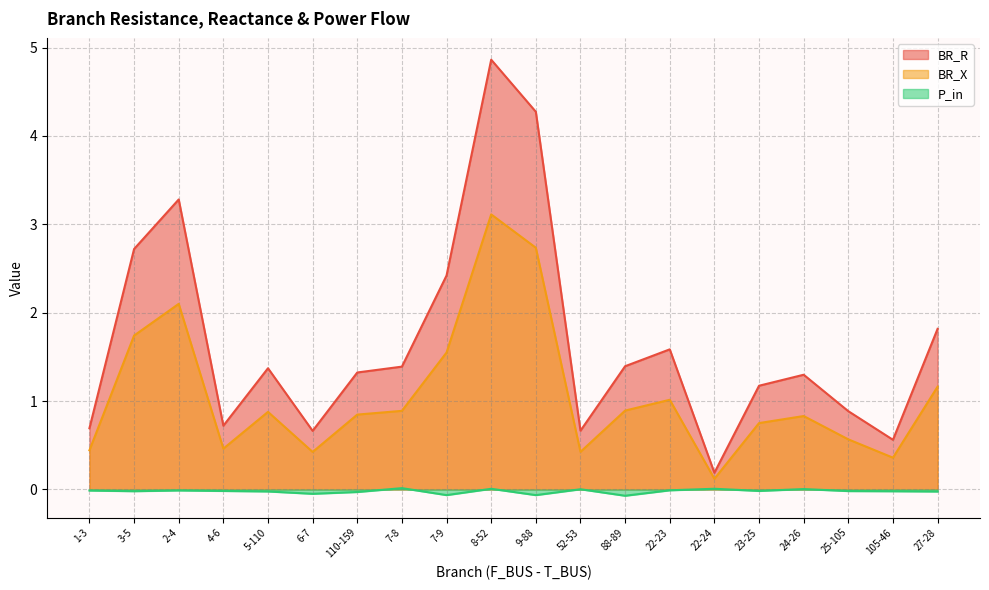

True or false: BR_R has more than 1 points higher than both neighbors.

True